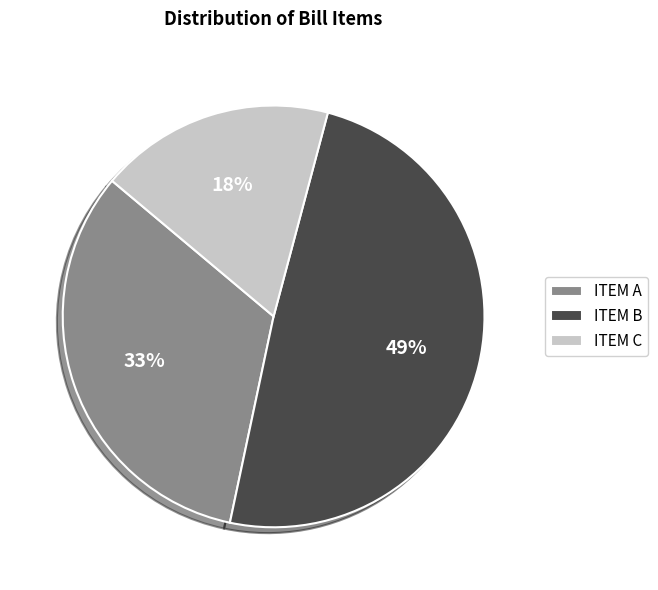

Count the number of slices in the pie.

3